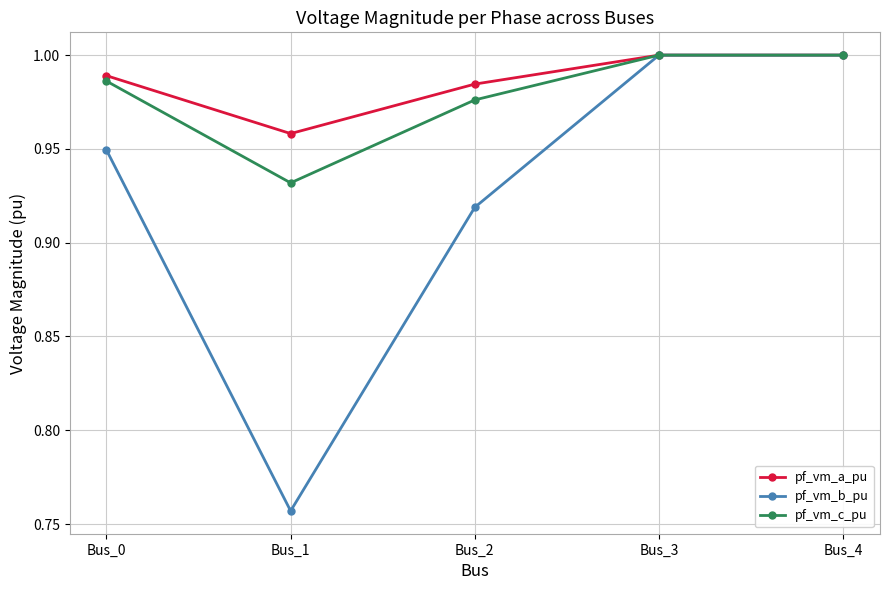

Which category has the lowest value across all series?

Bus_1